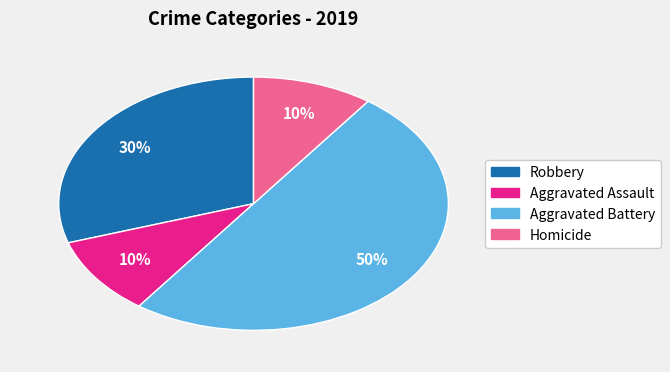

To the nearest percent, what portion does Robbery represent?

30%